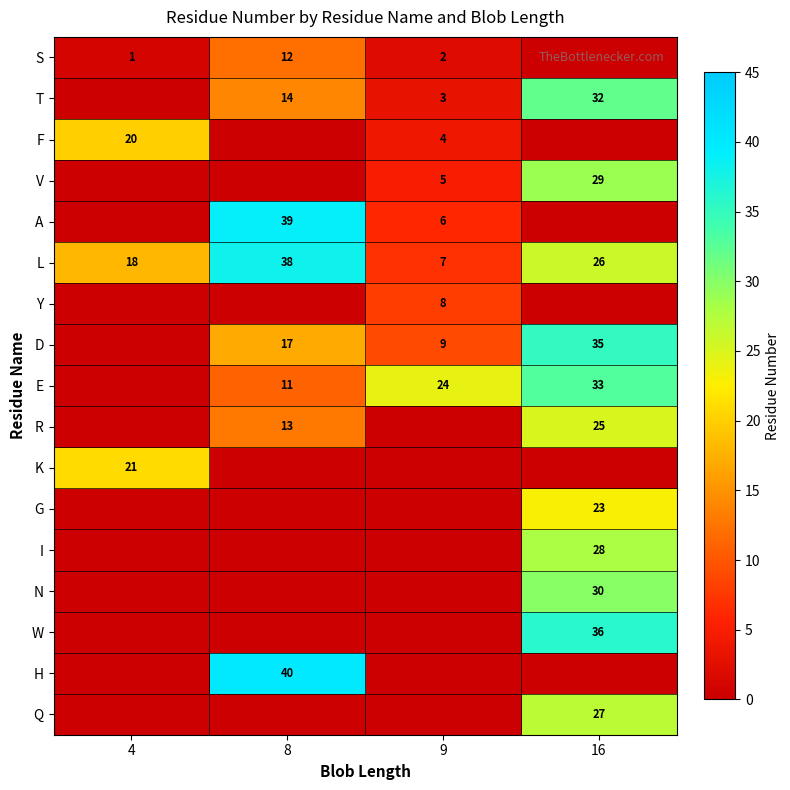

At how many categories does at least one series exceed 24?

2